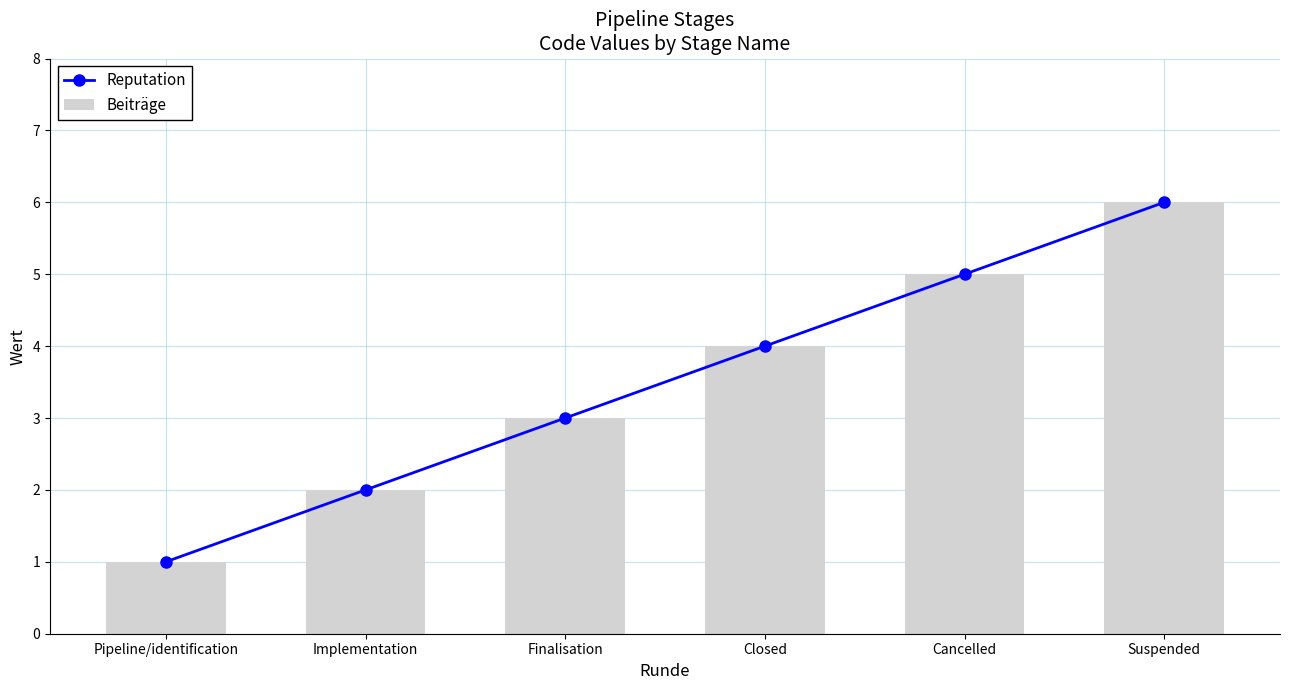

What is the difference between the second highest and second lowest values in the Reputation series?

3